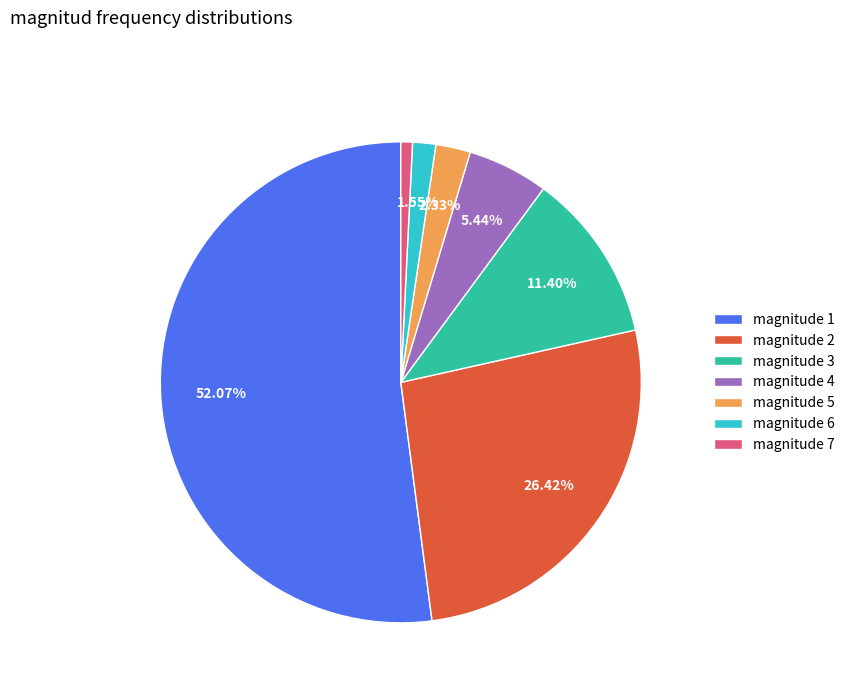

Is there a majority slice in this chart?

Yes